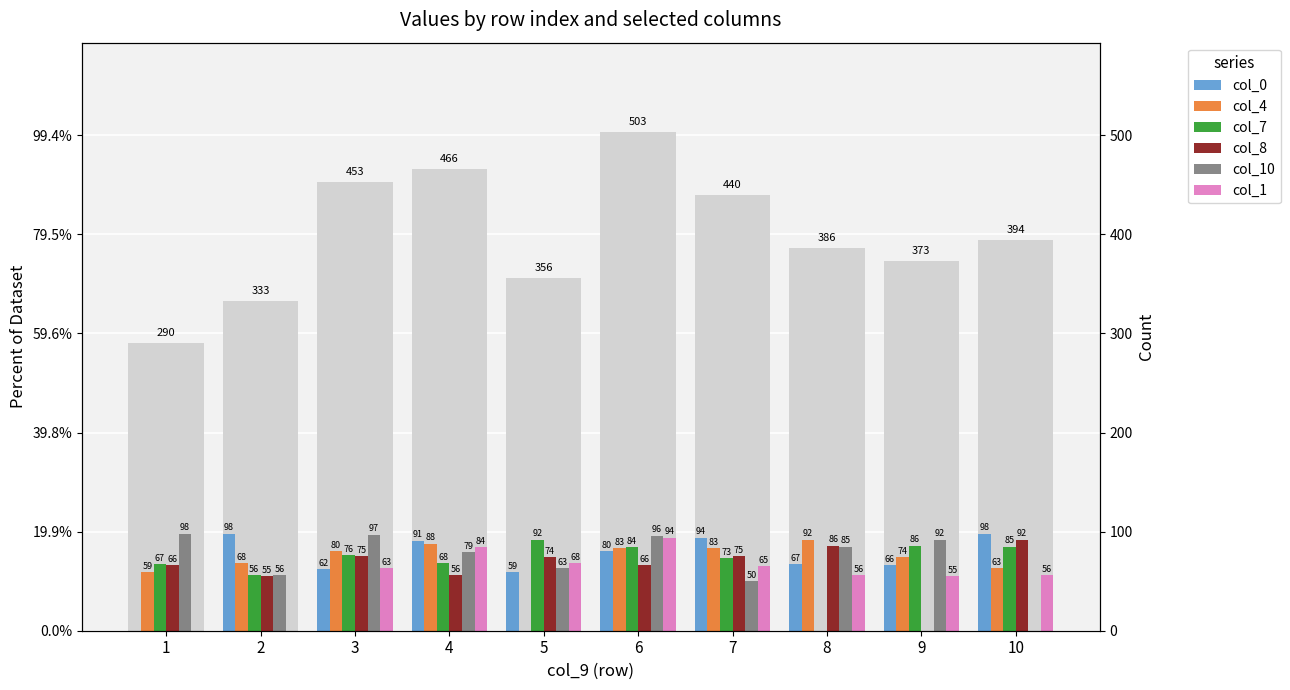

What is the average value of the col_0 series?

72